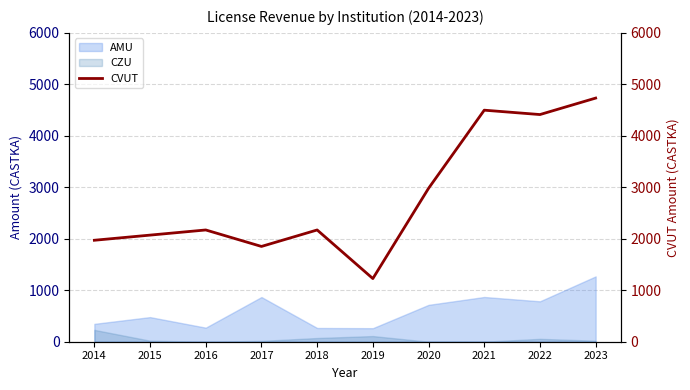

Does the chart display data point markers on the line(s)?

No